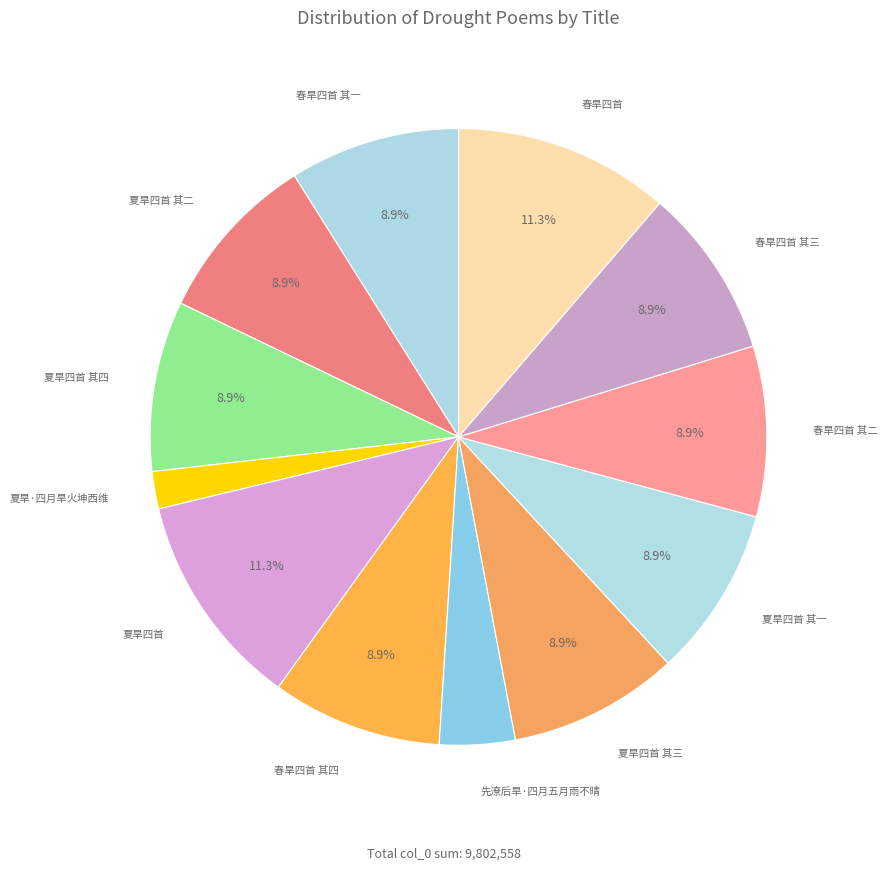

Count the number of slices in the pie.

12